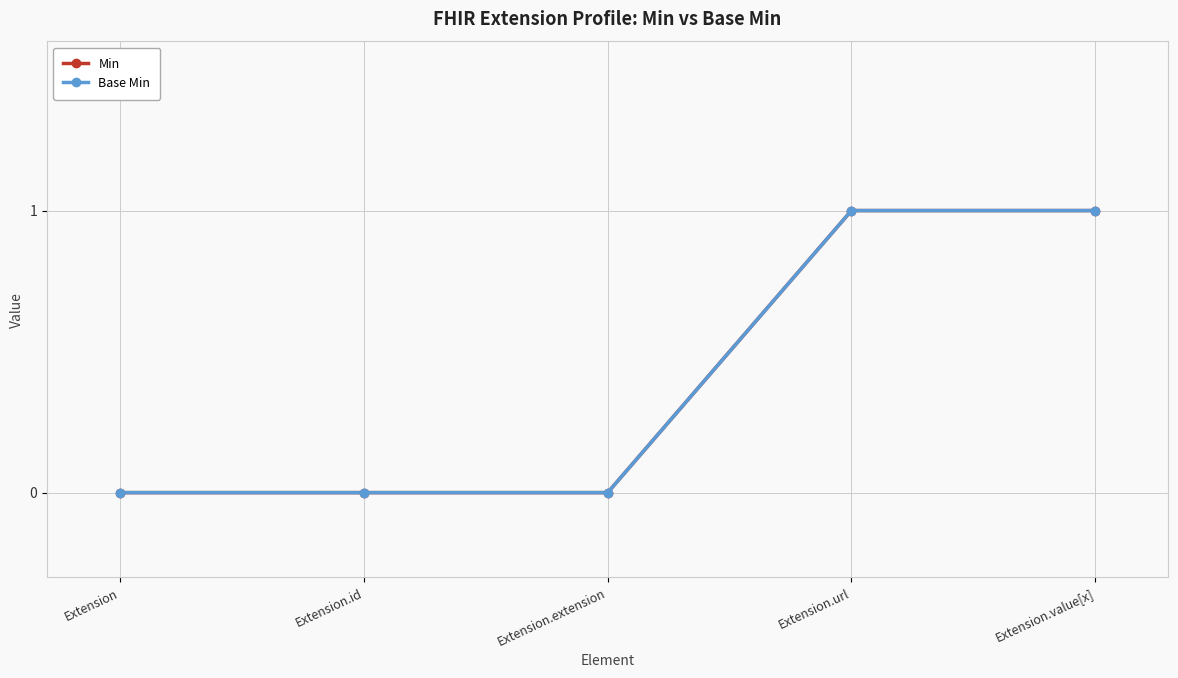

Does the chart have visible grid lines?

Yes